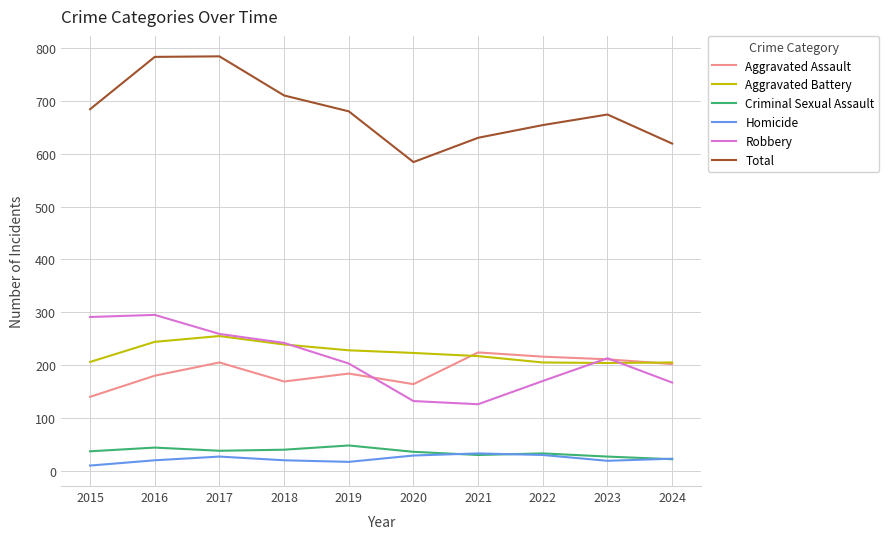

Does the chart have visible grid lines?

Yes